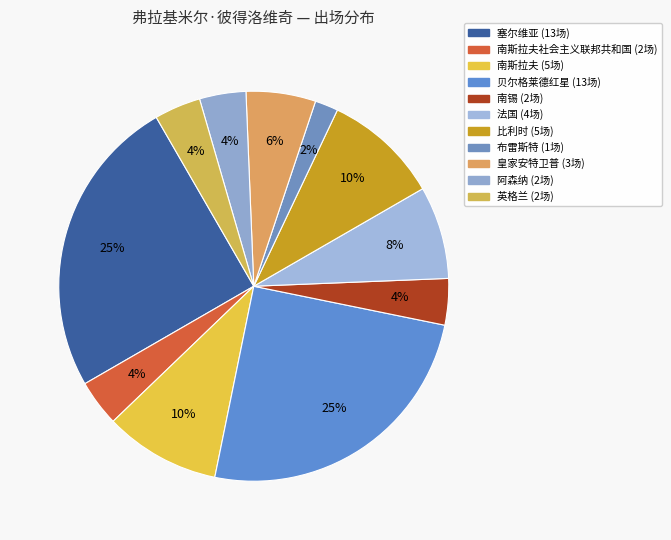

What is the largest slice in the pie chart?

塞尔维亚